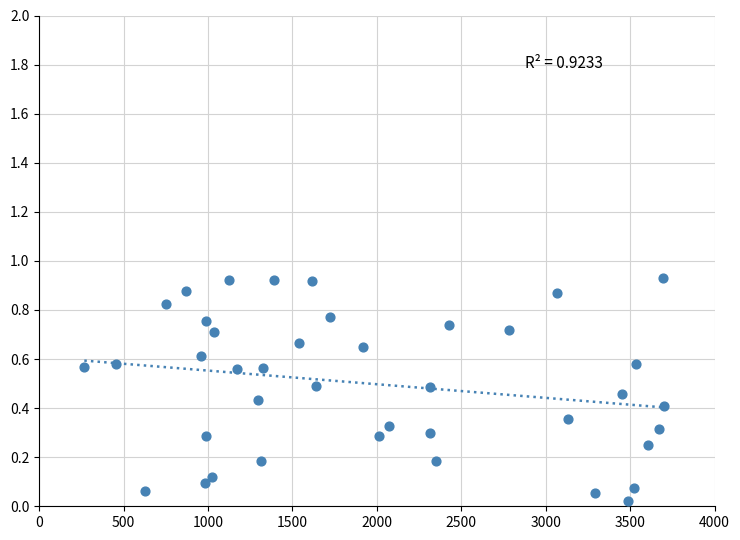

How many data points are displayed?

40